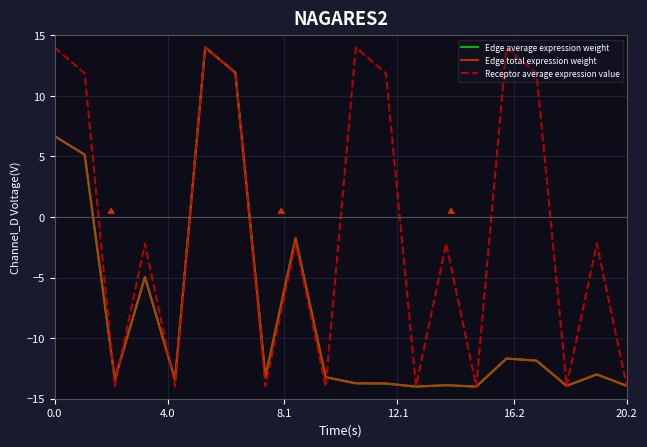

Which series has the widest spread of values?

Edge average expression weight